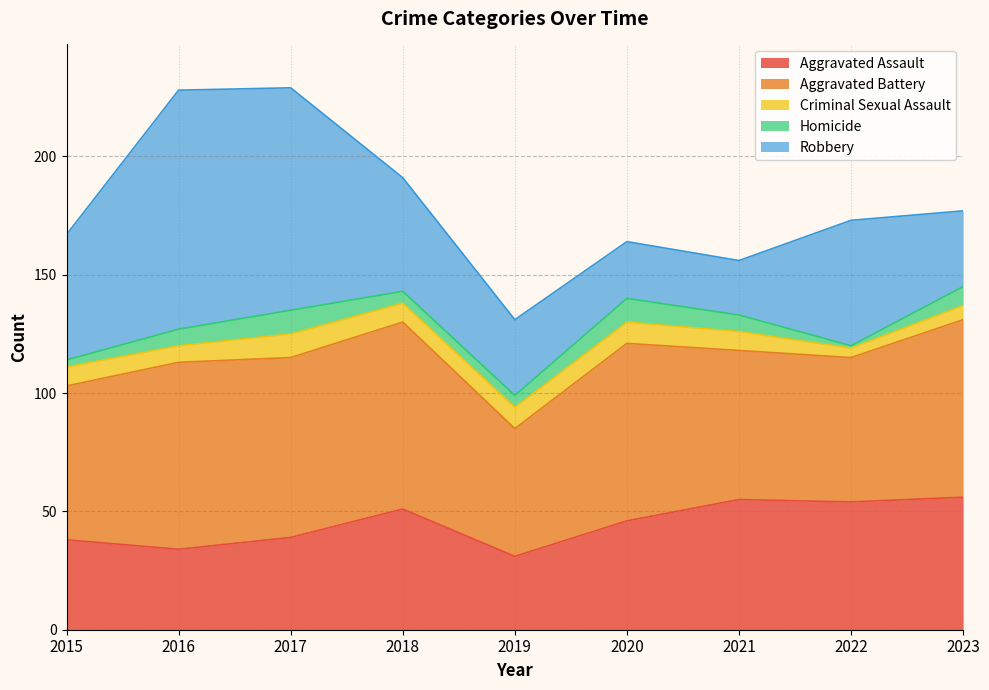

Reading left to right, transcribe all the data shown in this chart.

Aggravated Assault: 2015=38	2016=34	2017=39	2018=51	2019=31	2020=46	2021=55	2022=54	2023=56
Aggravated Battery: 2015=65	2016=79	2017=76	2018=79	2019=54	2020=75	2021=63	2022=61	2023=75
Criminal Sexual Assault: 2015=8	2016=7	2017=10	2018=8	2019=9	2020=9	2021=8	2022=4	2023=6
Homicide: 2015=3	2016=7	2017=10	2018=5	2019=5	2020=10	2021=7	2022=1	2023=8
Robbery: 2015=53	2016=101	2017=94	2018=48	2019=32	2020=24	2021=23	2022=53	2023=32